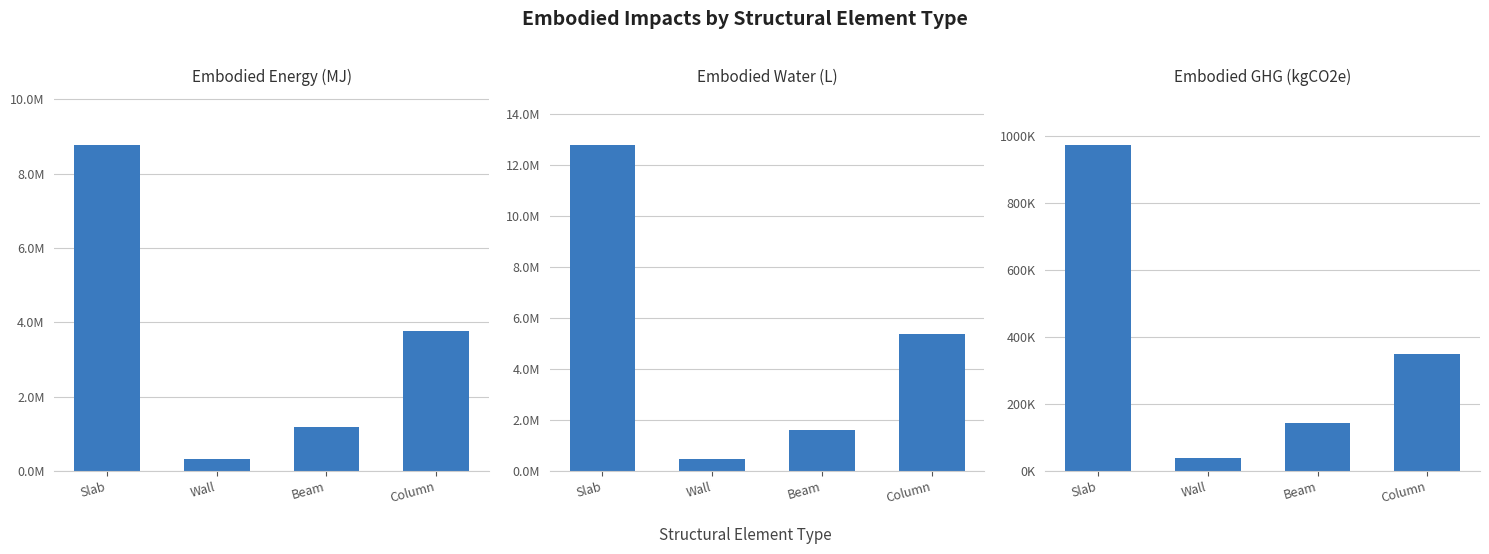

Does the chart contain any negative values?

No